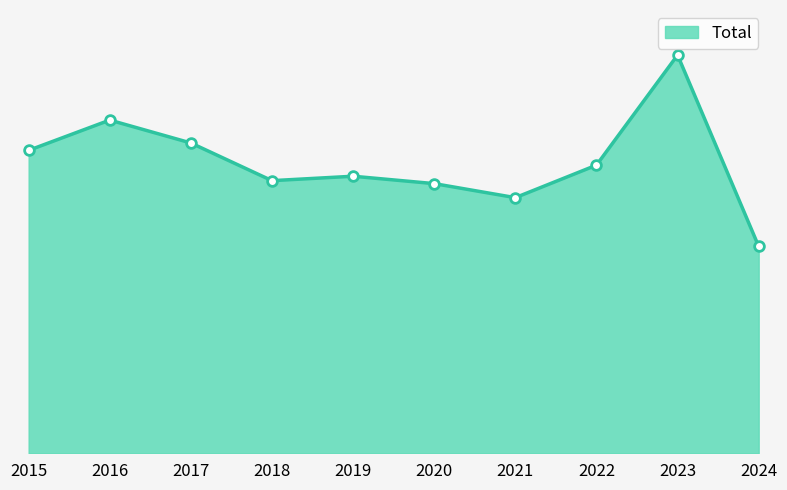

Which has a higher value, 2018 or 2017?

2017